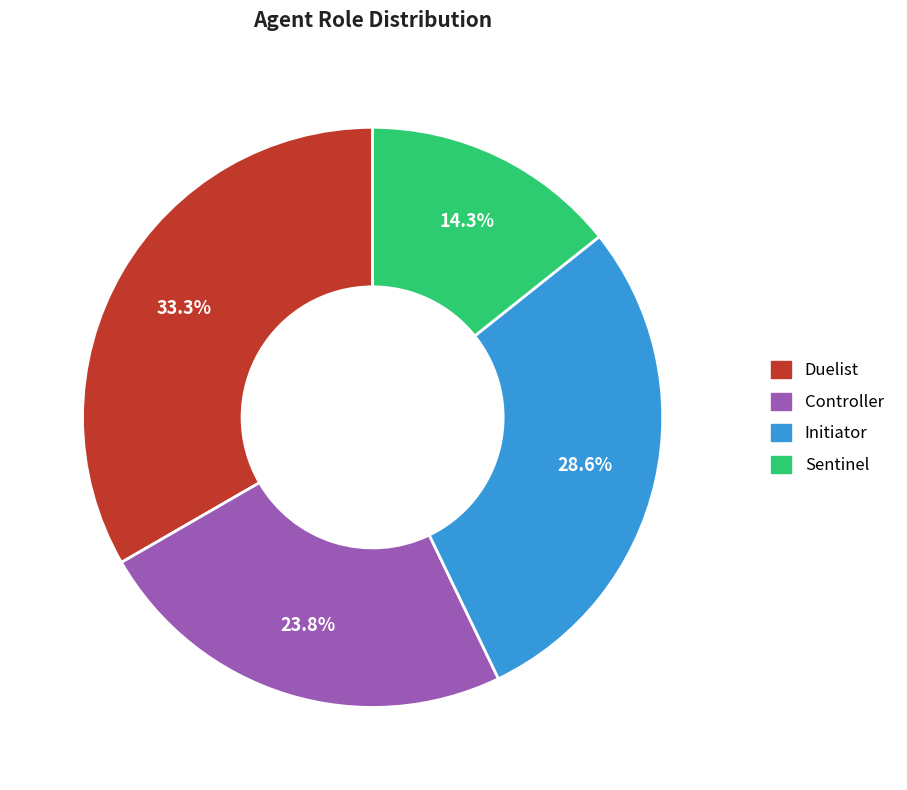

Is Sentinel the majority of the pie?

No